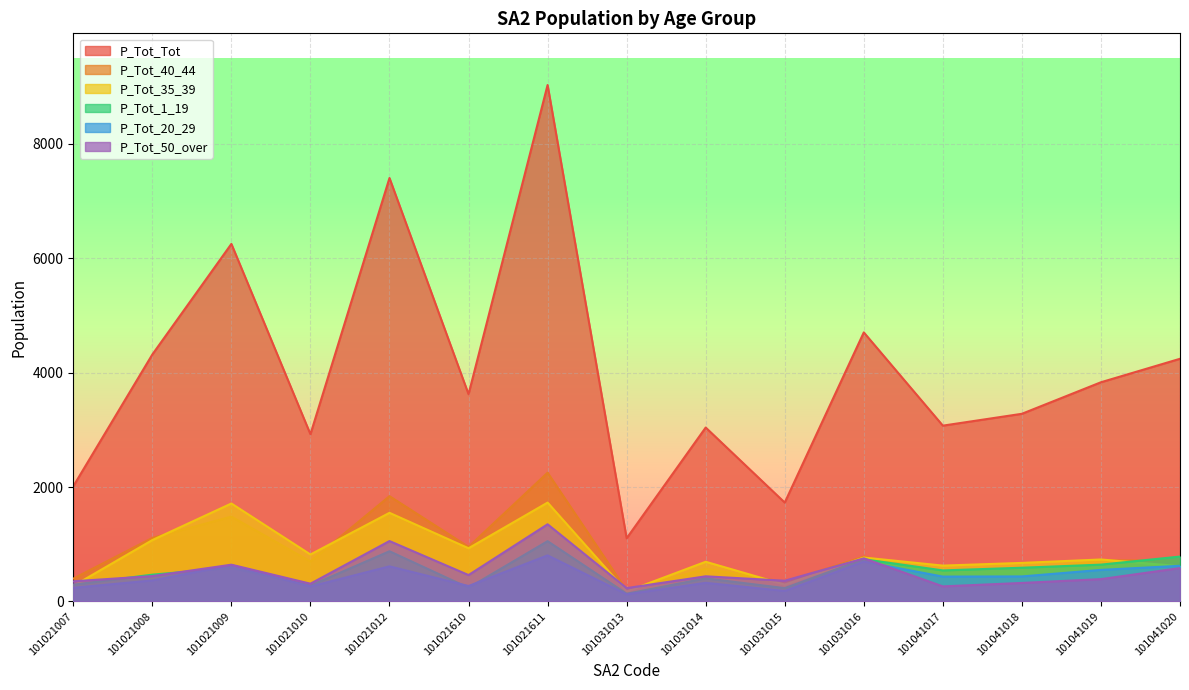

True or false: P_Tot_50_over has a value of 462 at 101021610.

True